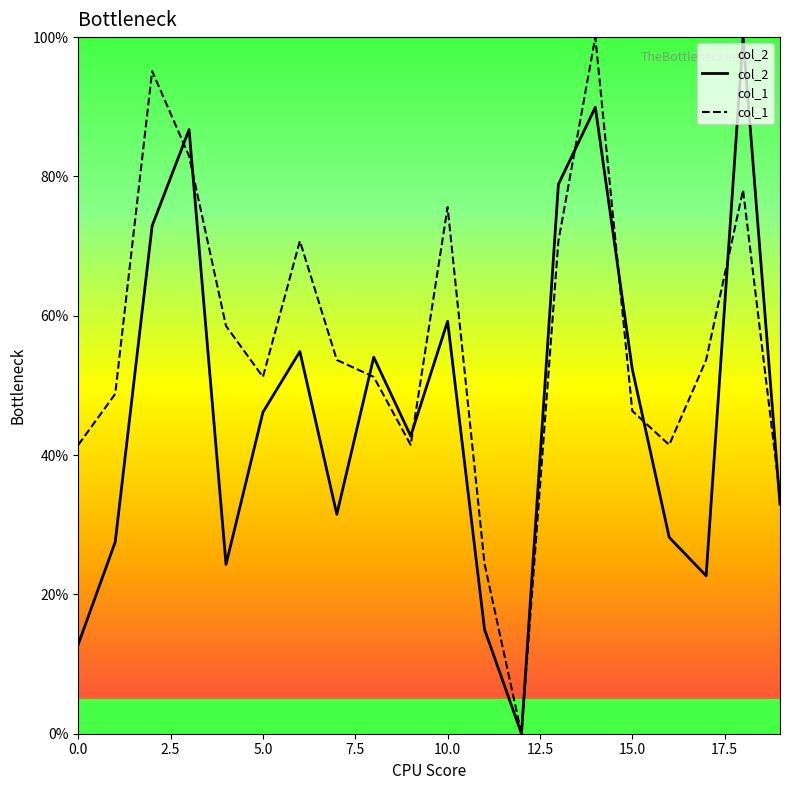

At which label is col_2 closest to 50?

15